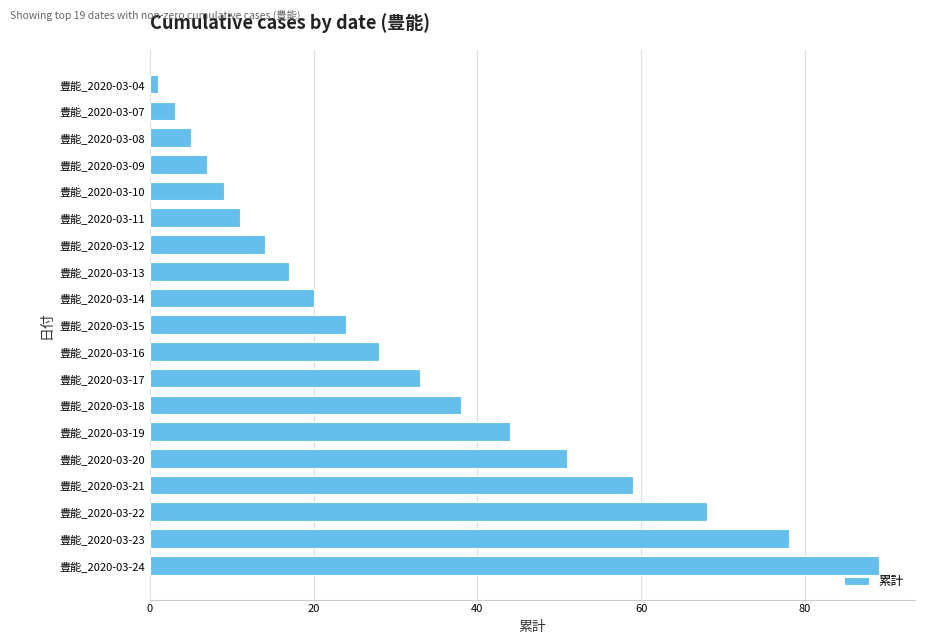

Reading top to bottom, transcribe all the data shown in this chart.

豊能_2020-03-04=1	豊能_2020-03-07=3	豊能_2020-03-08=5	豊能_2020-03-09=7	豊能_2020-03-10=9	豊能_2020-03-11=11	豊能_2020-03-12=14	豊能_2020-03-13=17	豊能_2020-03-14=20	豊能_2020-03-15=24	豊能_2020-03-16=28	豊能_2020-03-17=33	豊能_2020-03-18=38	豊能_2020-03-19=44	豊能_2020-03-20=51	豊能_2020-03-21=59	豊能_2020-03-22=68	豊能_2020-03-23=78	豊能_2020-03-24=89